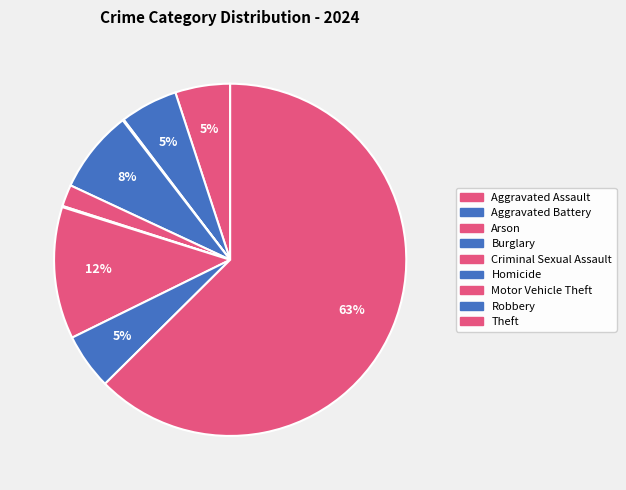

Does Robbery represent more than half of the total?

No